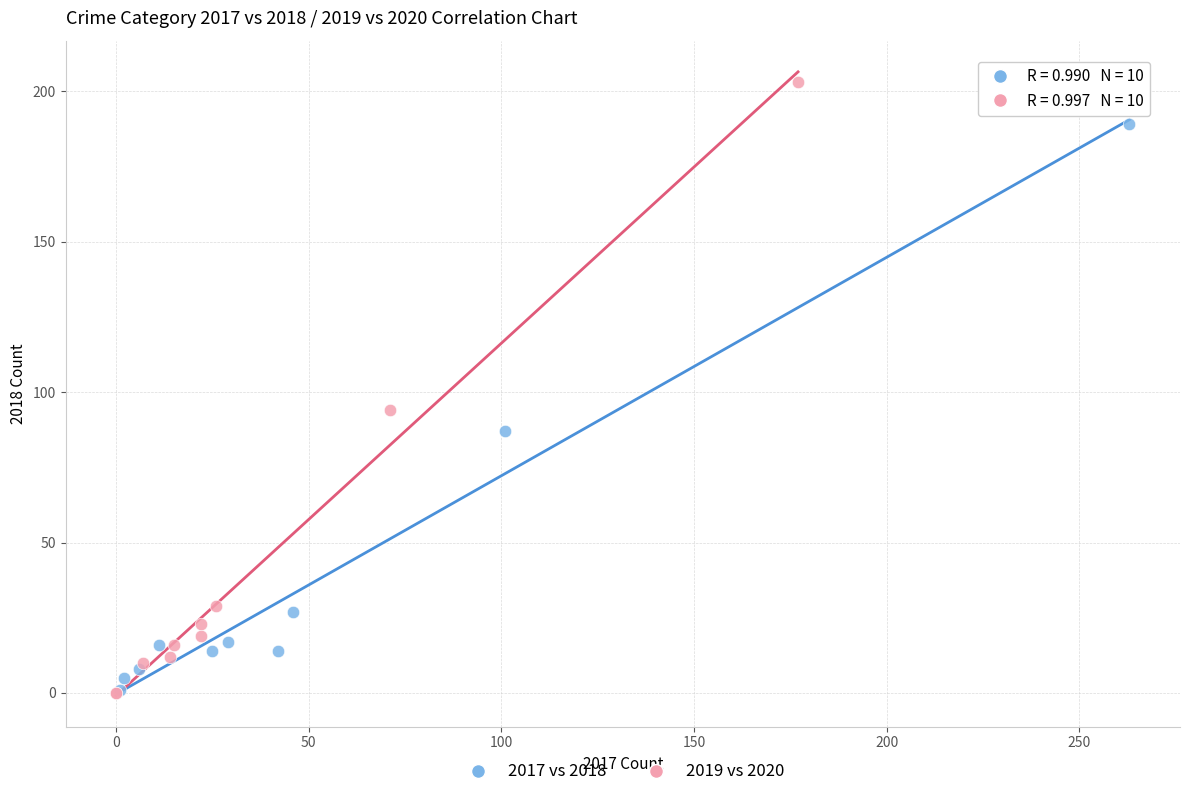

Which series contains the highest Y value?

2019 vs 2020